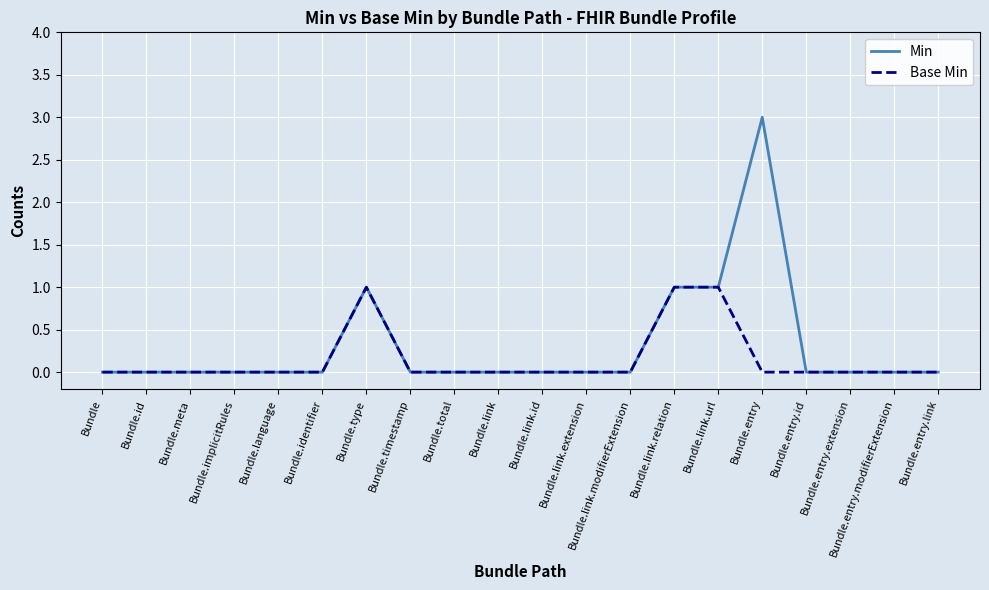

Is the value of Min at Bundle greater than the value of Base Min at Bundle.link.url?

No